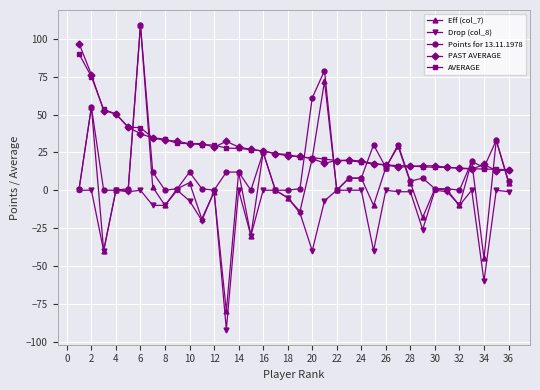

What is the greatest value displayed?

109.0